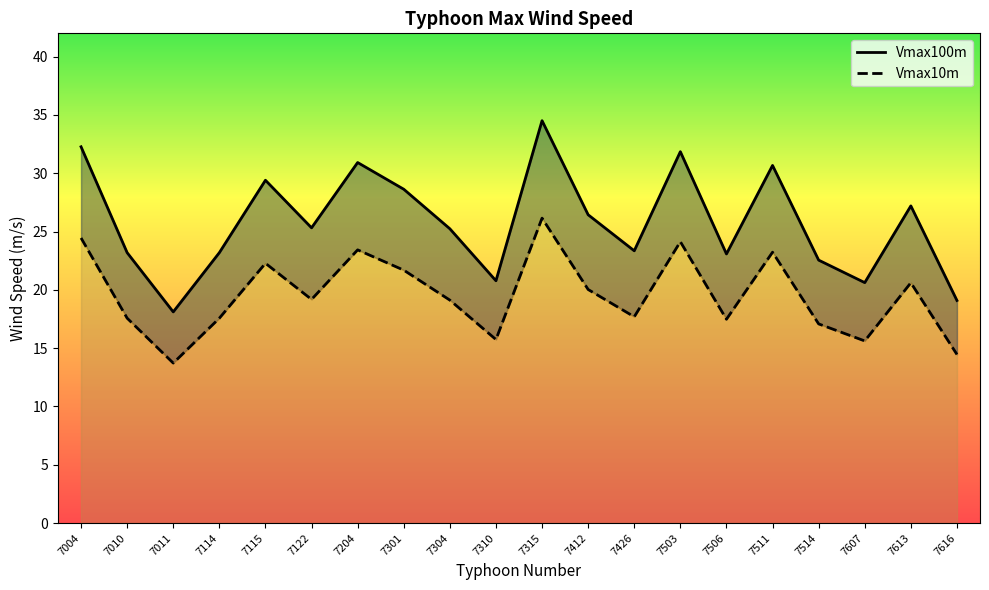

True or false: Vmax10m has a value of 28.8 at 7426.

False